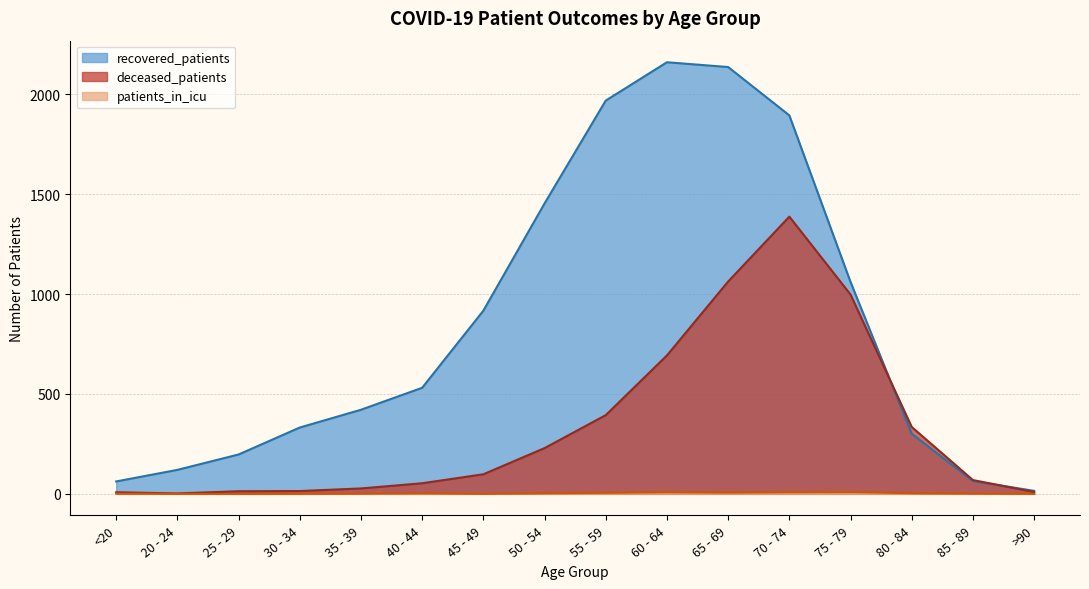

What are all the series names shown in the legend?

recovered_patients, deceased_patients, patients_in_icu